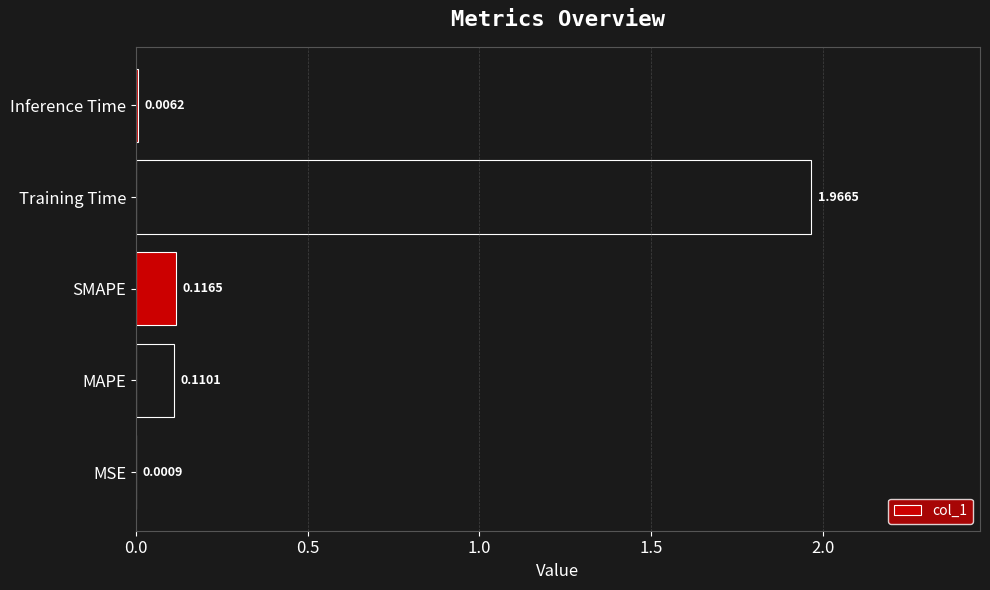

Where is the data nearest to the value 0?

MSE